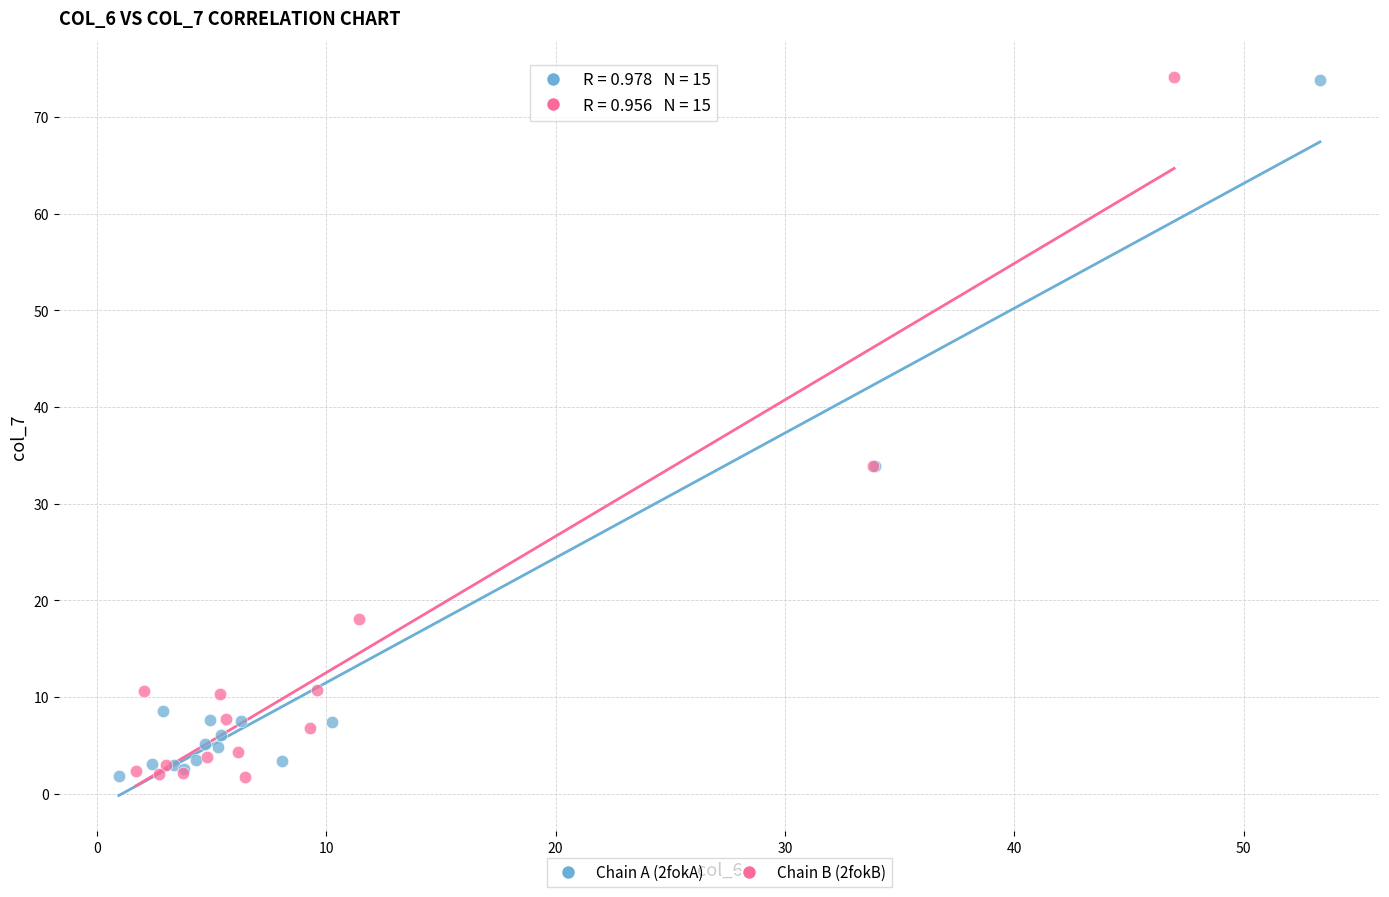

What are all the series names shown in the legend?

Chain A (2fokA), Chain B (2fokB)